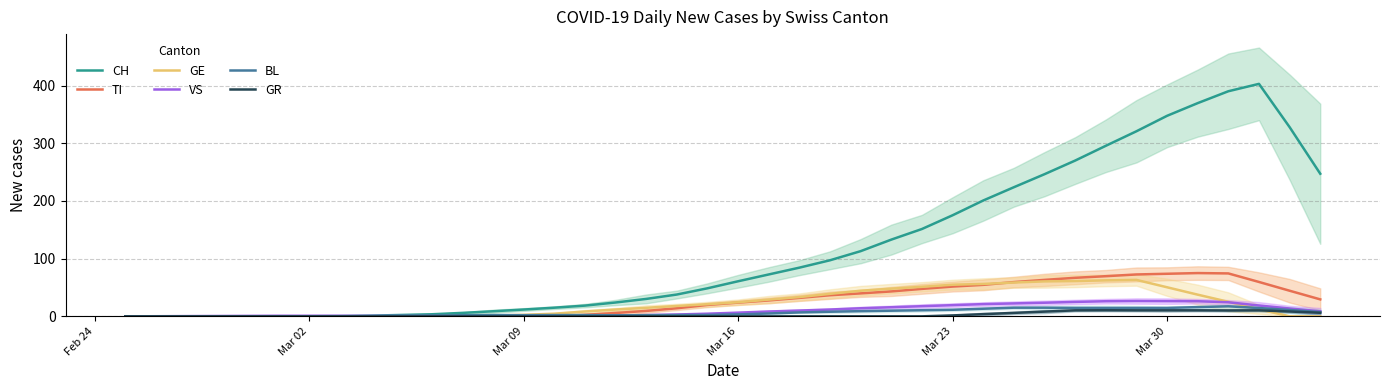

The CH series shows 22.5 at Mar 16. True or false?

False